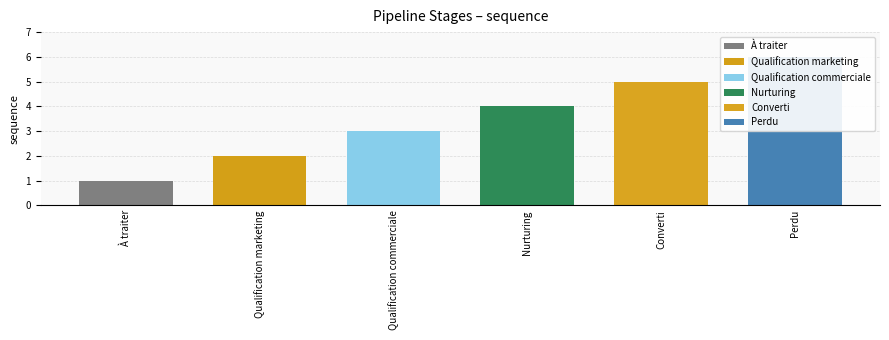

At which label is the value closest to 3?

Qualification commerciale